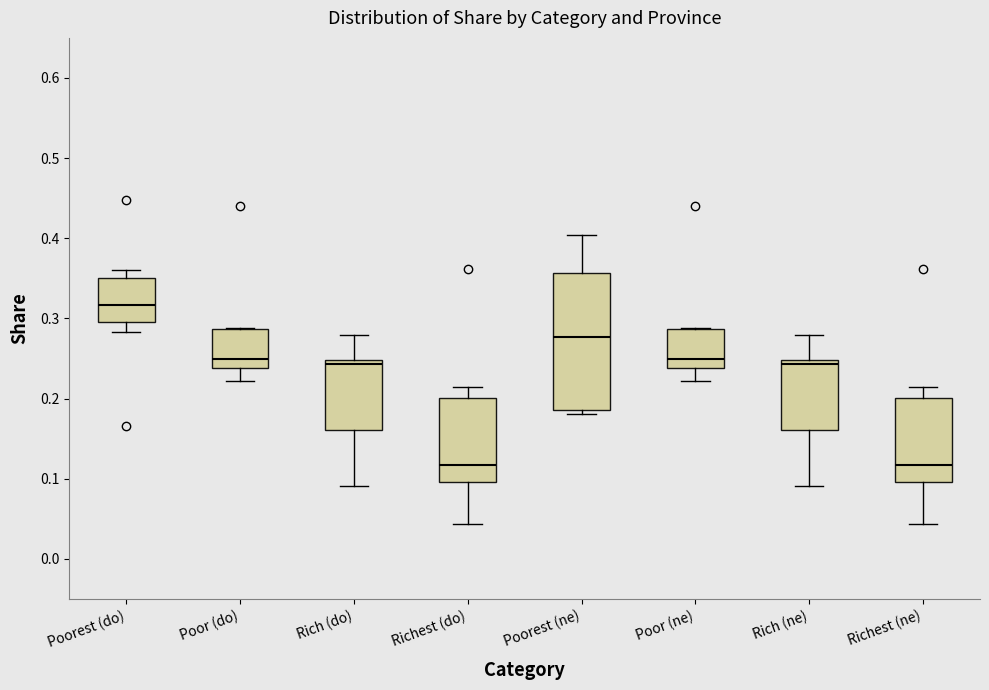

Where is the lower edge of the box for Poor (do) on the y-axis? The values are not printed on the chart, so give them approximately, as read against the axis.

0.24